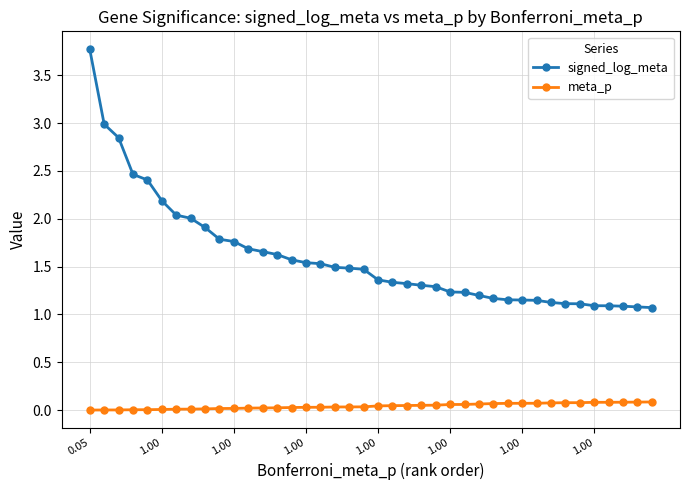

At how many categories does at least one series exceed 1?

40